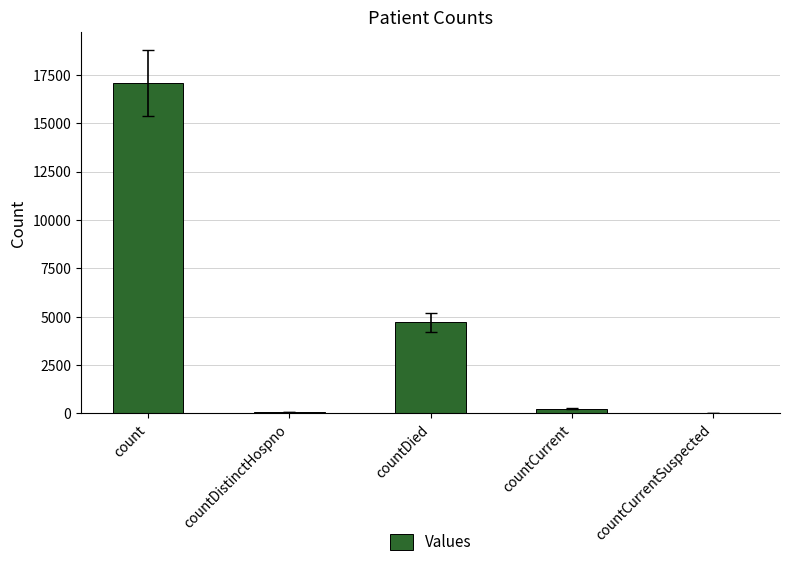

Where is the data nearest to the value 8536?

countDied